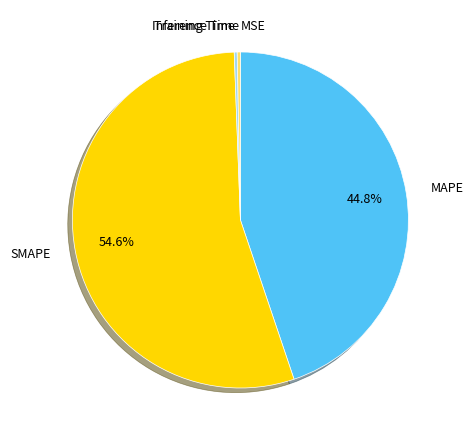

To the nearest percent, what is the difference between the largest and smallest slice percentages?

55%